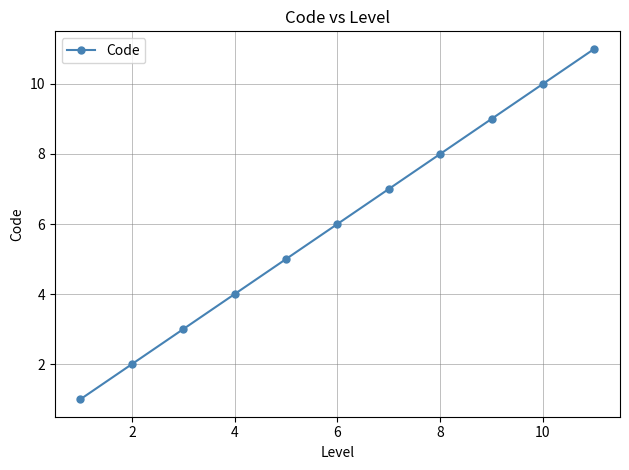

What is the difference between the second highest and second lowest values?

8